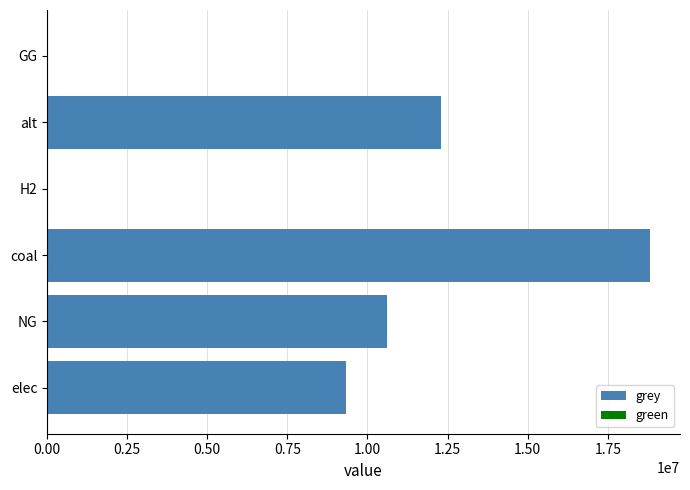

What is the sum of the values at H2 and elec?

9325557.6